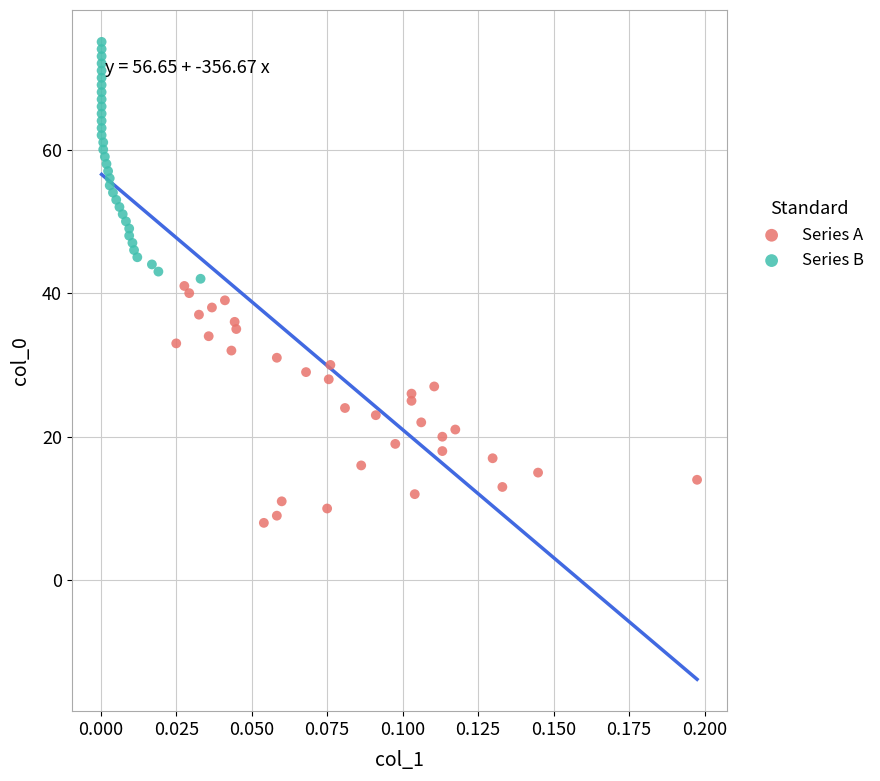

Which series reaches the minimum Y coordinate?

Series A